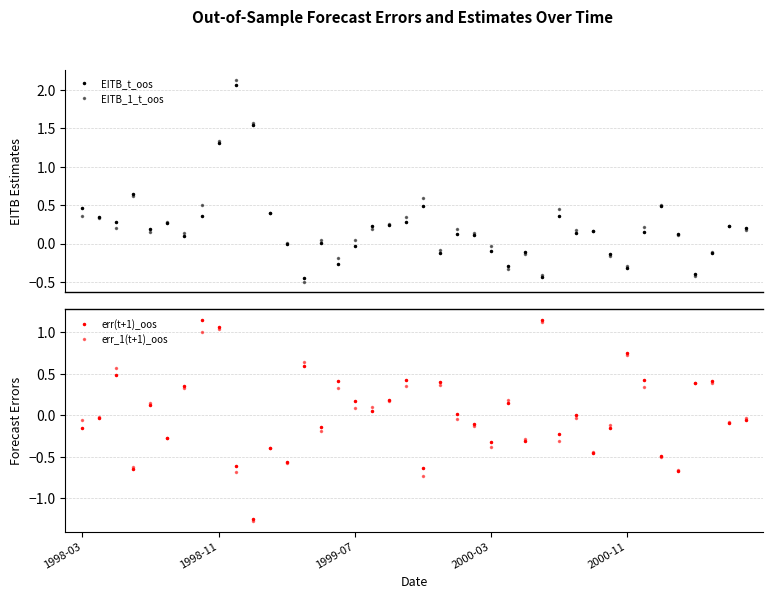

What is the spread (max minus min) of values at 21?

0.5